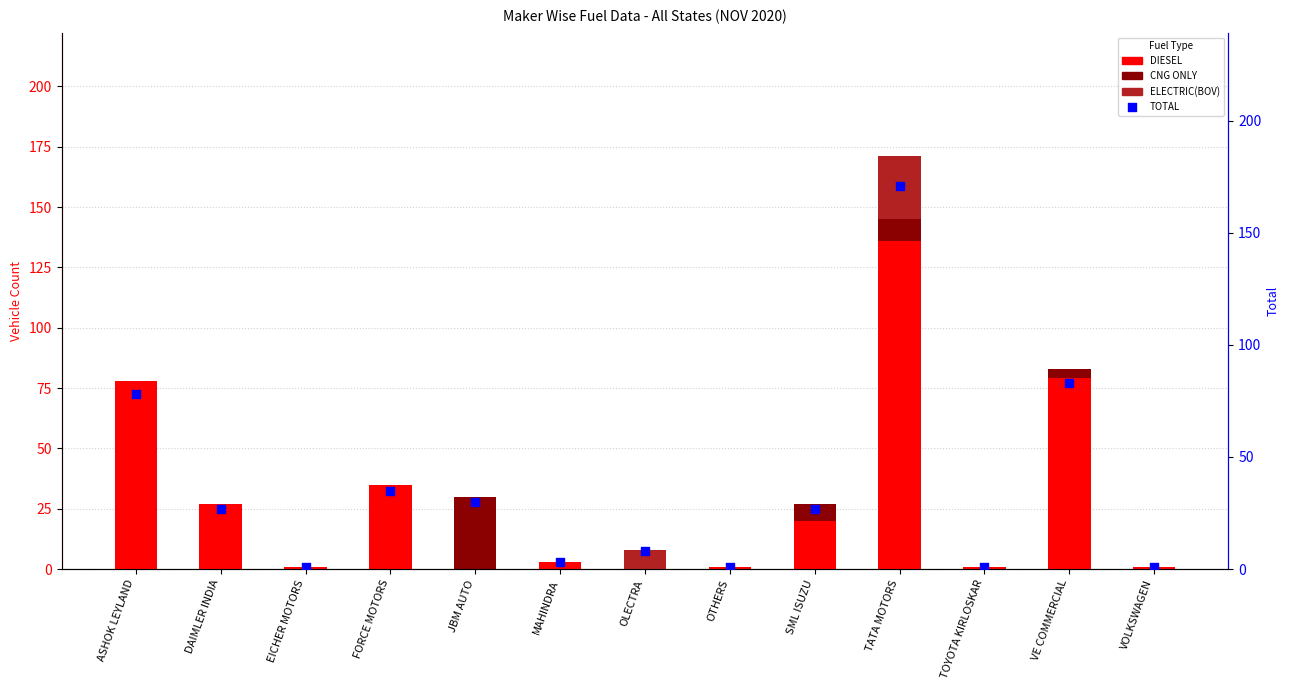

Is the value of ELECTRIC(BOV) at DAIMLER INDIA greater than the value of DIESEL at ASHOK LEYLAND?

No